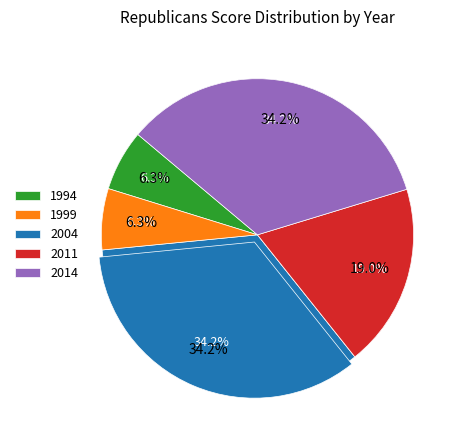

Which category has the biggest portion of the pie?

2004